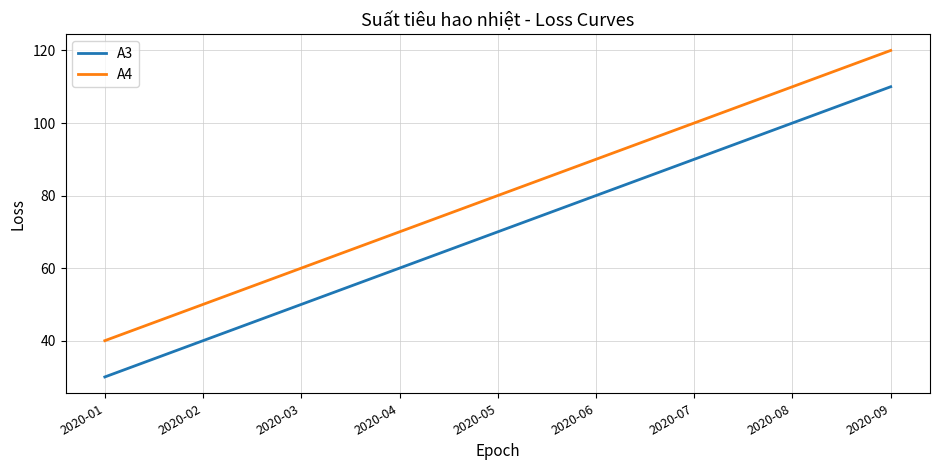

True or false: A3 and A4 cross at least once.

False